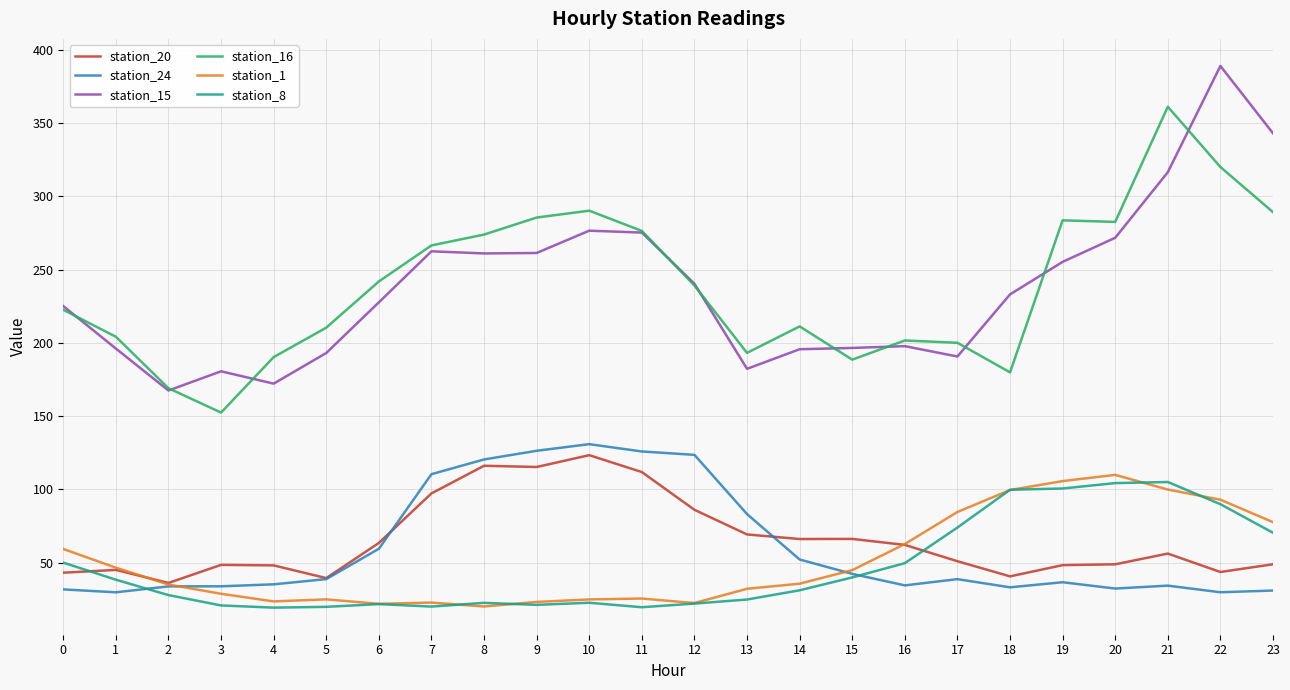

Count the number of categories in the chart.

24